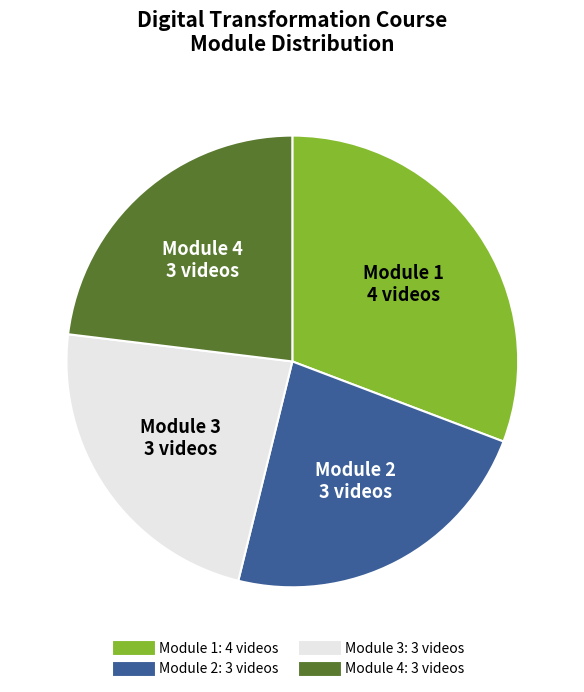

Do Module 3 and Module 2 together represent more than half of the pie?

No